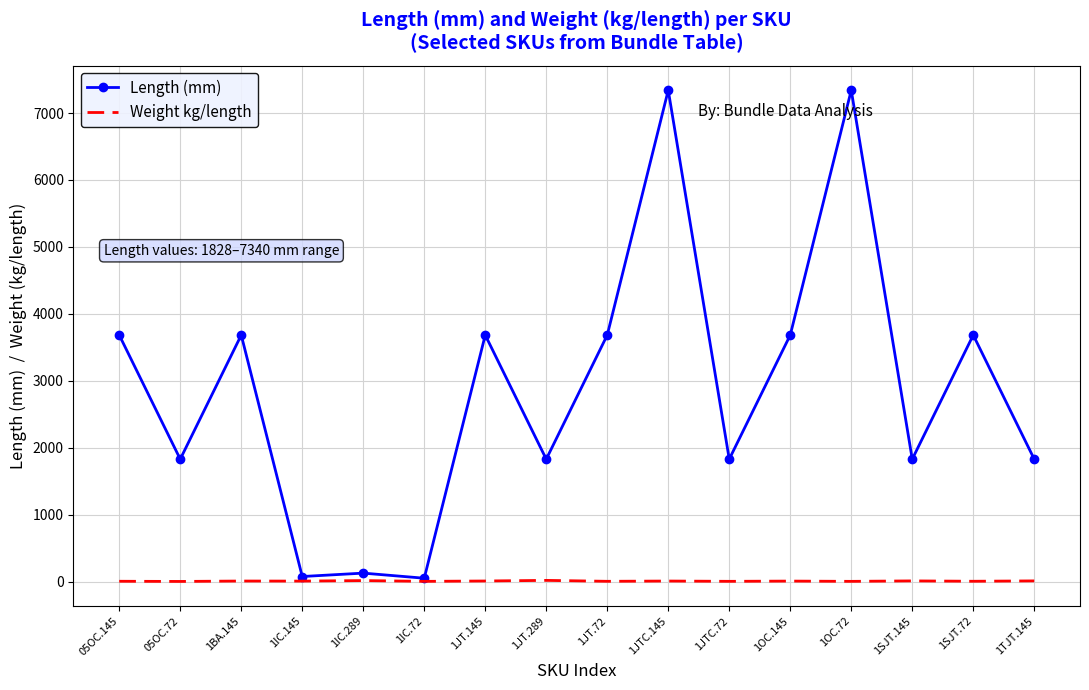

What is the highest value of the Length (mm) series?

7340.6